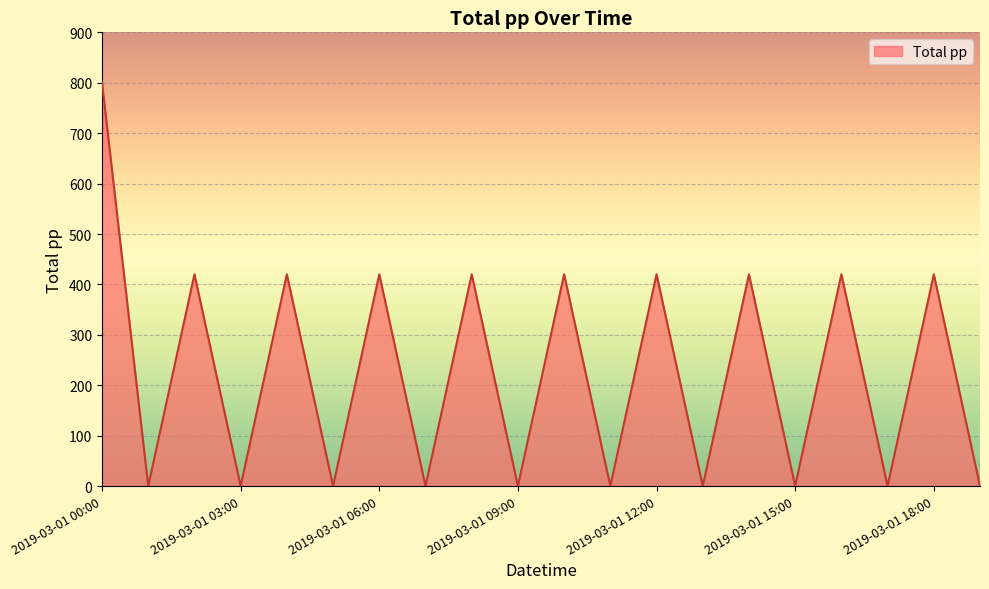

What is the difference between the maximum and minimum values?

800